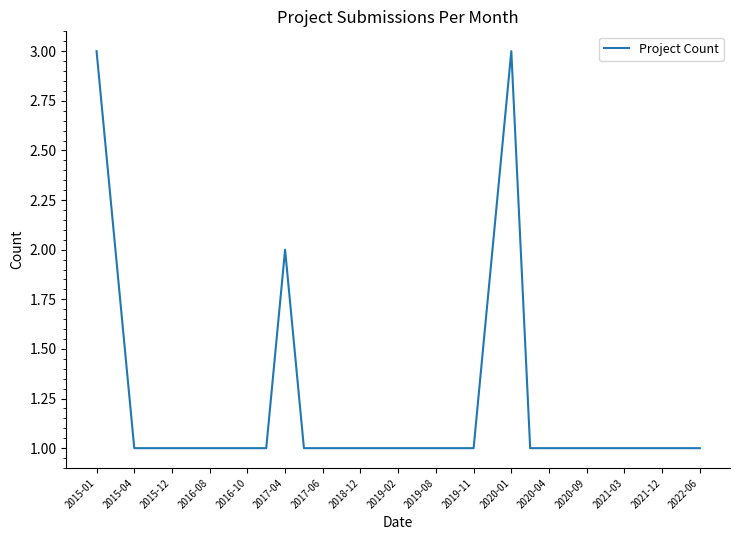

Count the values in the range 1 to 2.

31